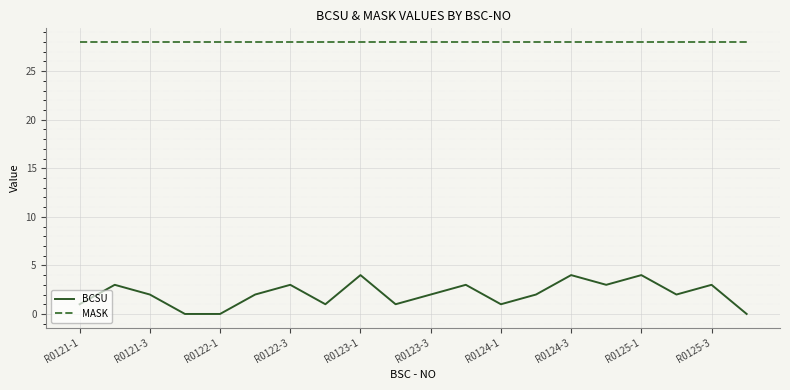

List the series in order of their overall mean, lowest first.

BCSU, MASK